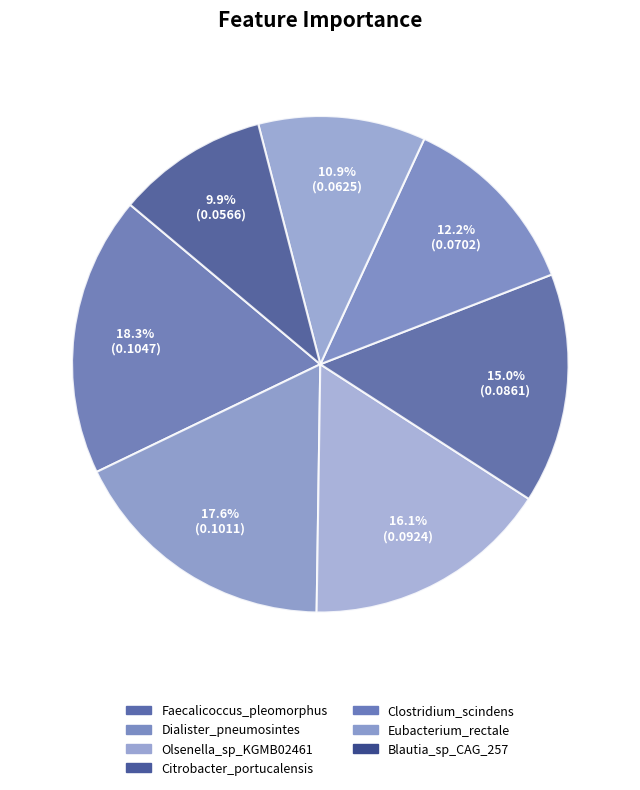

Is it true that Blautia_sp_CAG_257 is 10% of the pie?

True